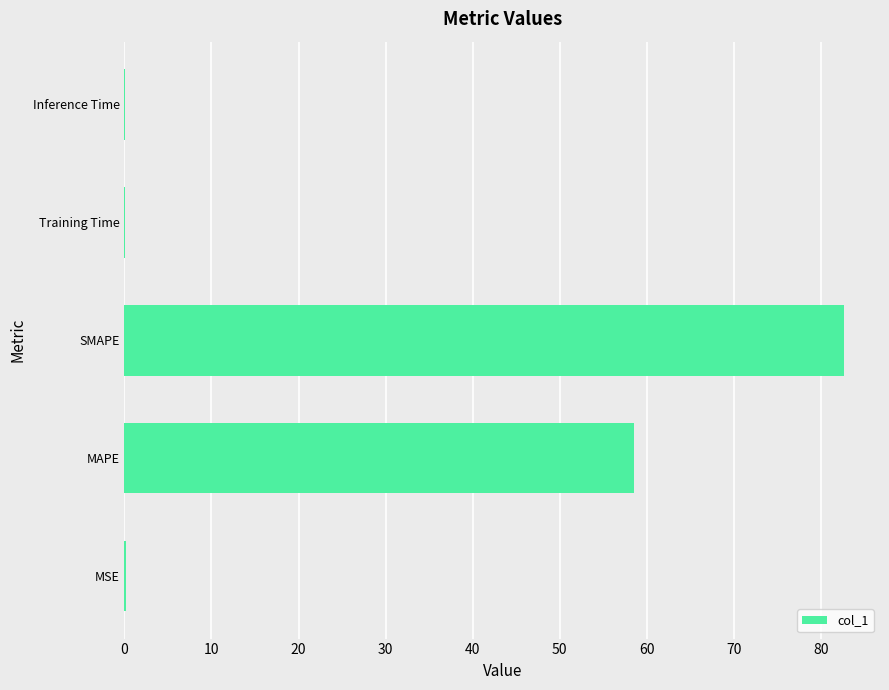

What is the maximum value shown in the chart?

82.7